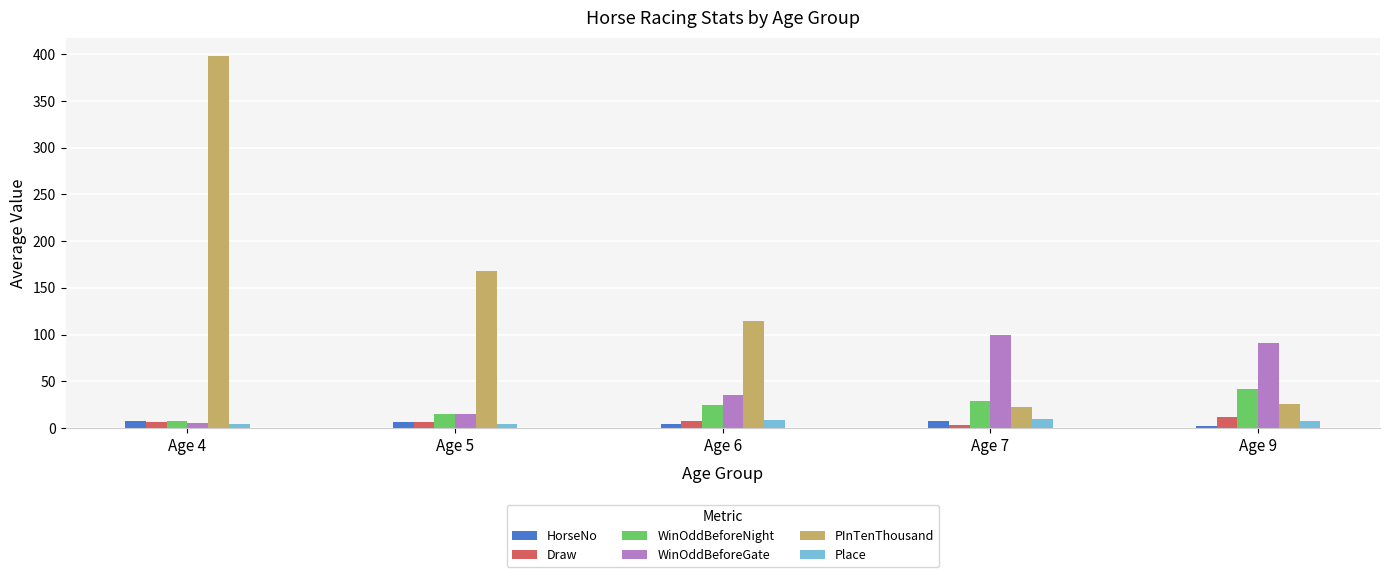

Is the value of WinOddBeforeGate at Age 9 greater than the value of WinOddBeforeNight at Age 5?

Yes